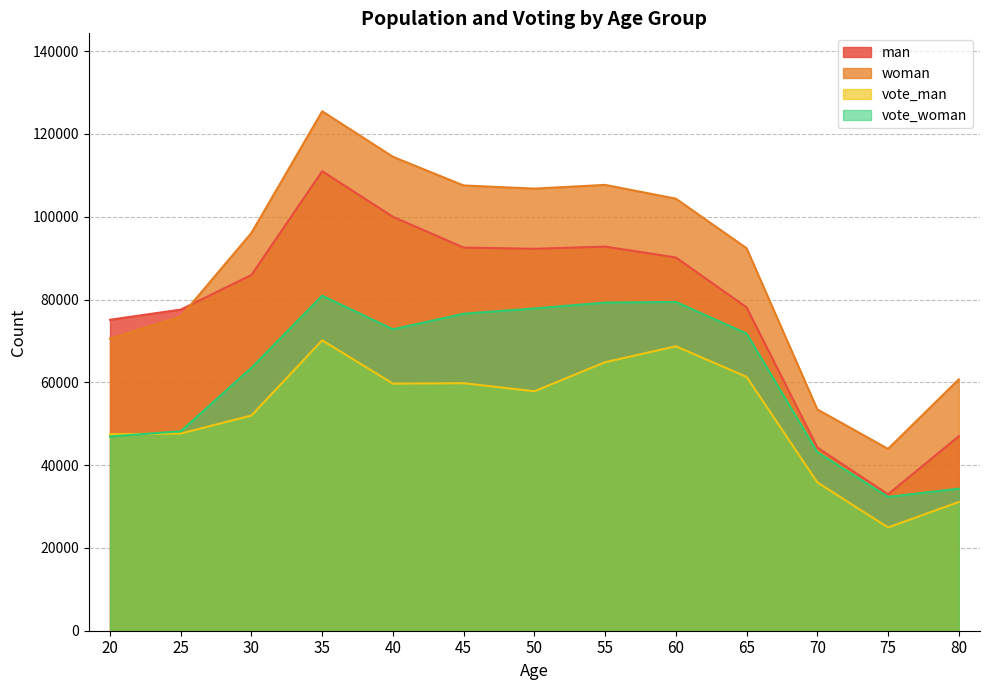

Reading left to right, list all the values displayed in this chart.

man: 75112.0	77563.0	85936.0	110995.0	99979.0	92548.0	92256.0	92784.0	90161.0	78113.0	44243.0	32947.0	46969.0
woman: 70544.0	75878.0	96102.0	125472.0	114473.0	107549.0	106787.0	107688.0	104362.0	92385.0	53456.0	43929.0	60717.0
vote_man: 47470.8	47623.7	51991.3	70148.8	59687.5	59786.0	57844.5	64856.0	68702.7	61318.7	35836.8	24940.9	31093.5
vote_woman: 46911.8	48182.5	63523.4	80929.4	72804.8	76574.9	77847.7	79258.4	79419.5	71783.1	43139.0	32331.7	34305.1